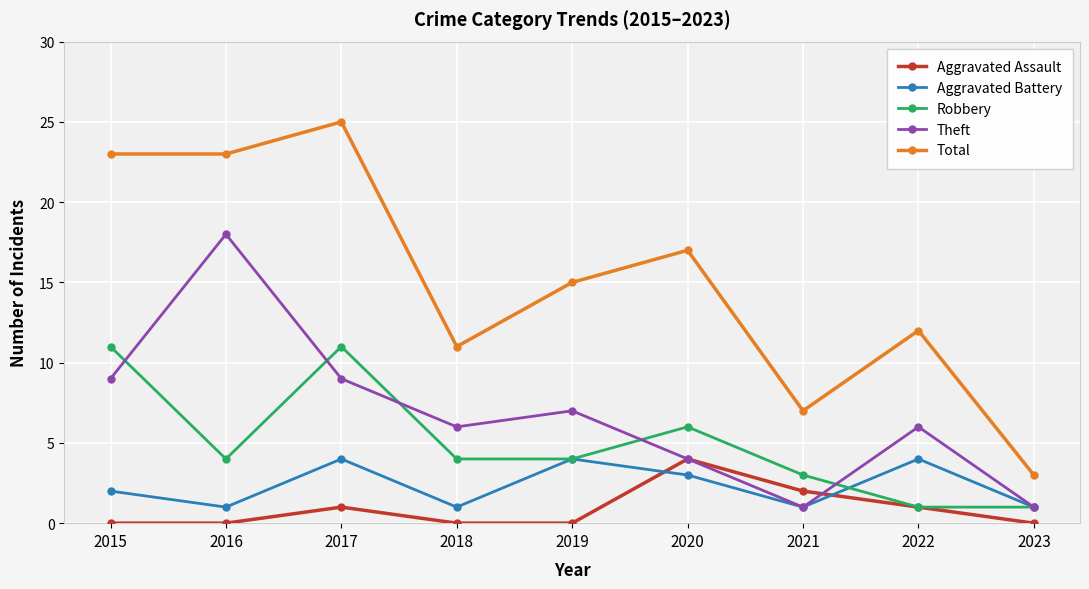

At 2015, list the series in order from largest to smallest.

Total, Robbery, Theft, Aggravated Battery, Aggravated Assault